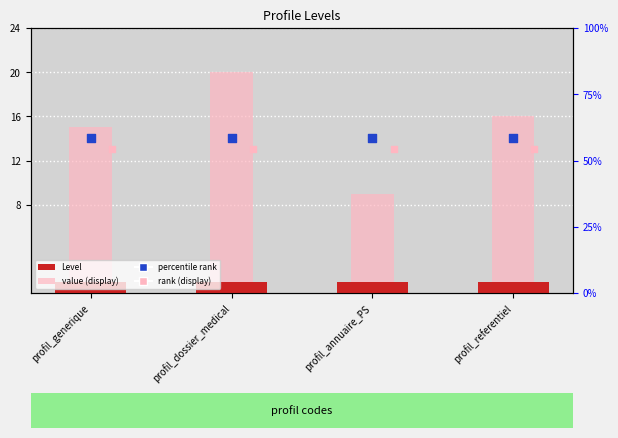

At which category is the sum across all series the highest?

profil_dossier_medical